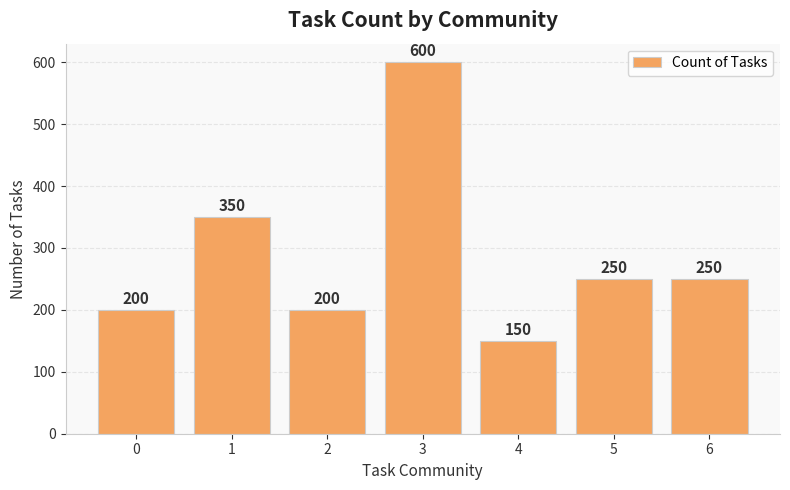

What is the change in value from 2 to 4?

-50